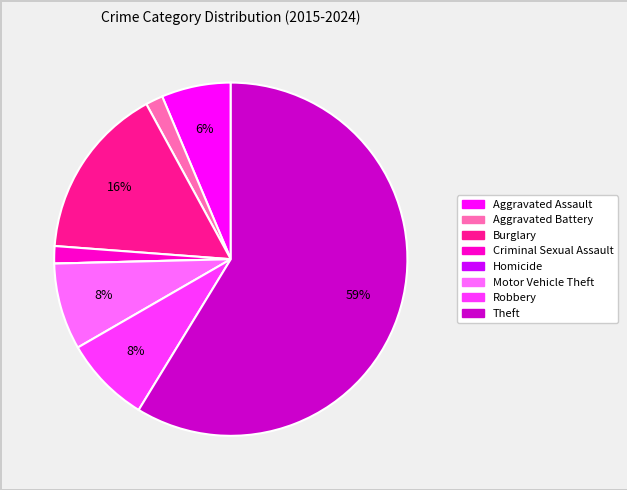

Does any single category account for the majority?

Yes